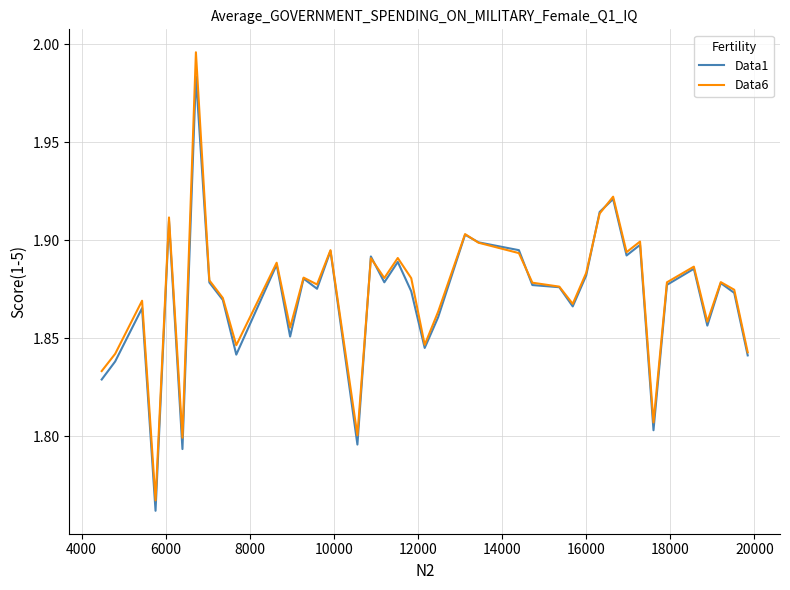

List the series in order of their peak value, lowest first.

Data1, Data6